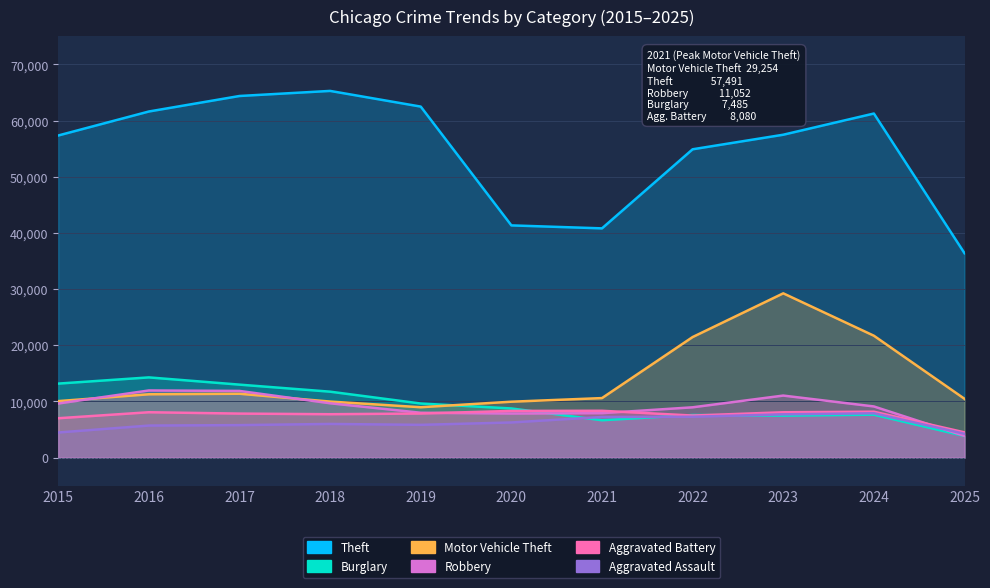

How many interior local peaks does the Aggravated Assault series have?

2